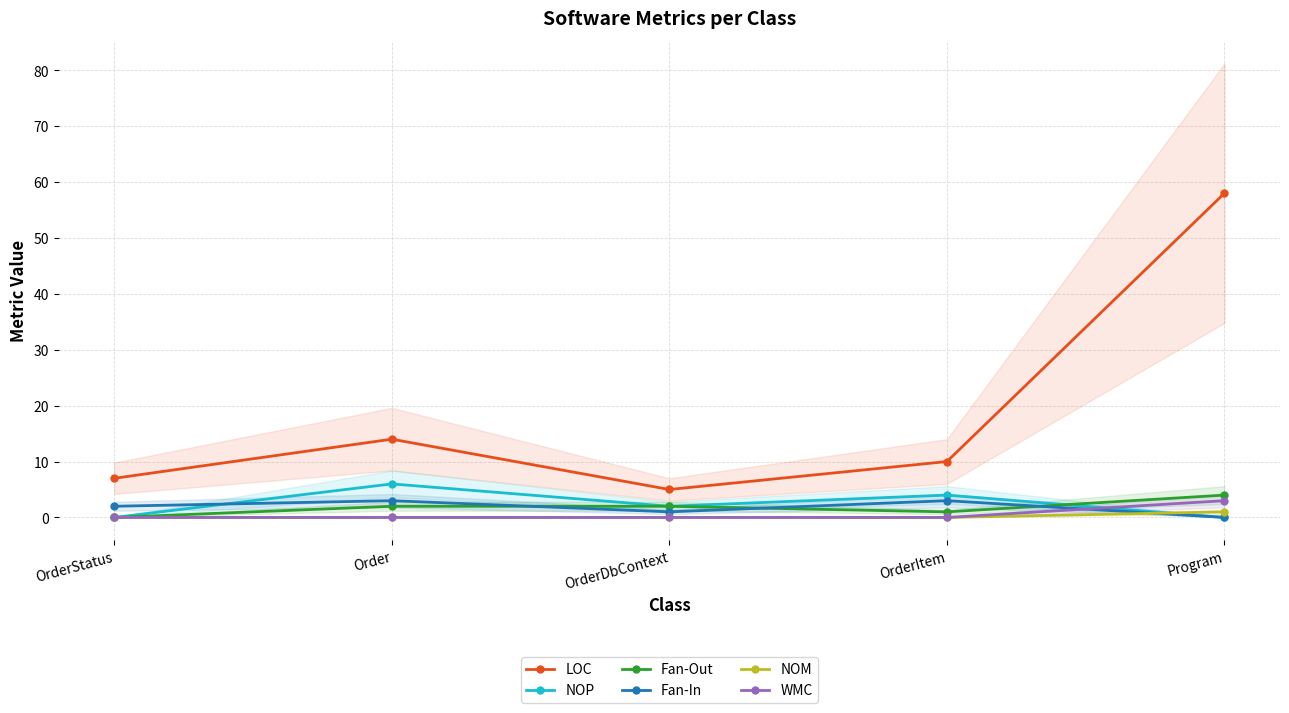

True or false: NOM and WMC cross at least once.

False